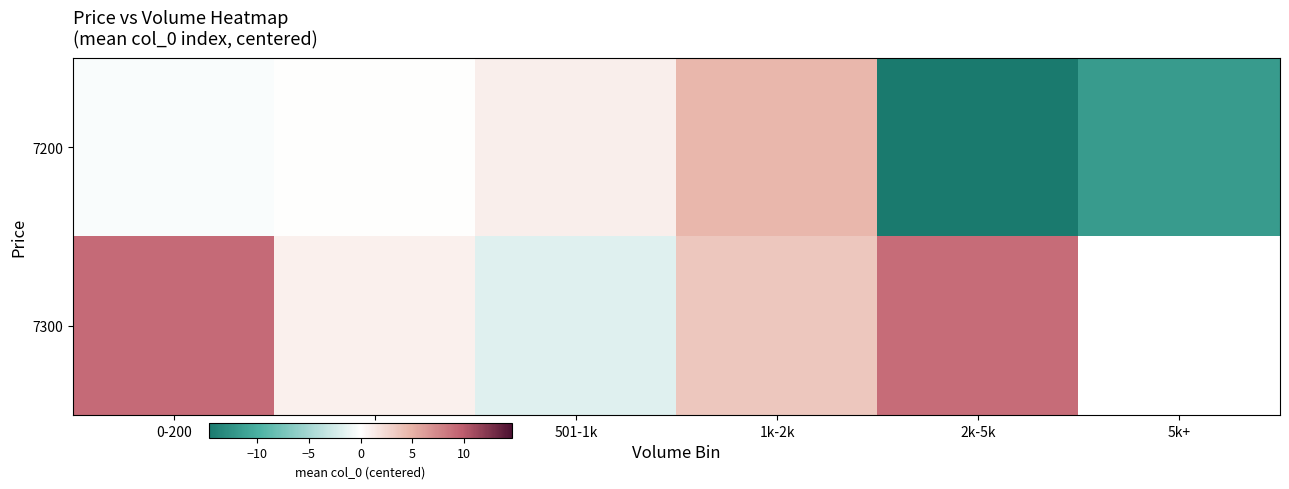

The 7300 series shows 9.1 at 0-200. True or false?

True